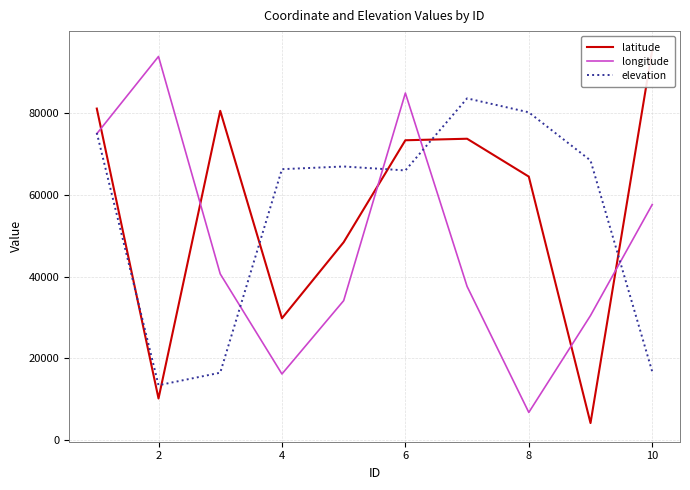

Which series changed the most between 4 and 8?

latitude